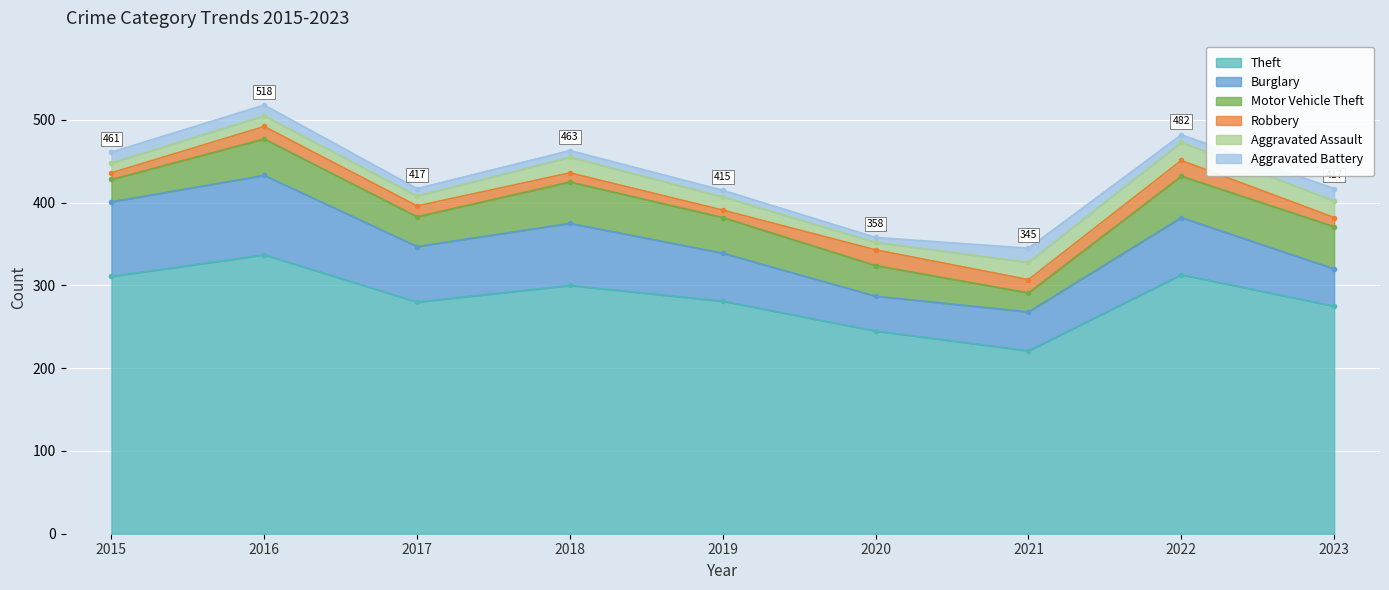

What is the value of the Robbery point at the 6th from the left?

19